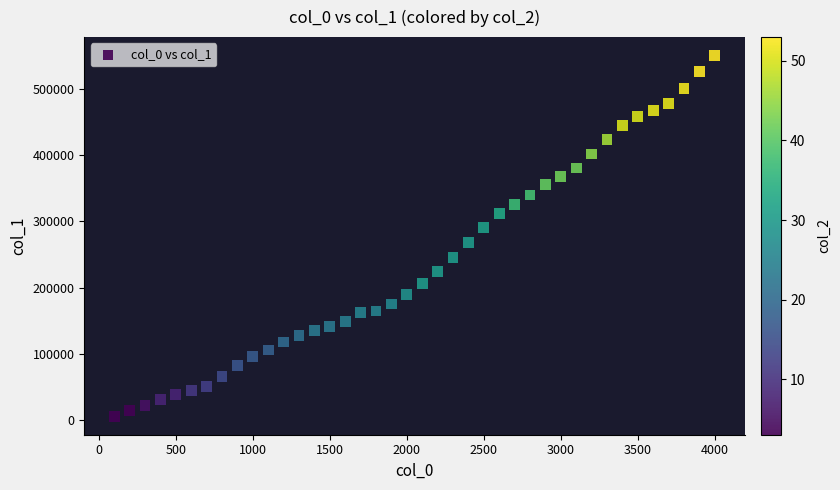

What is the range of X values (max minus min)?

3900